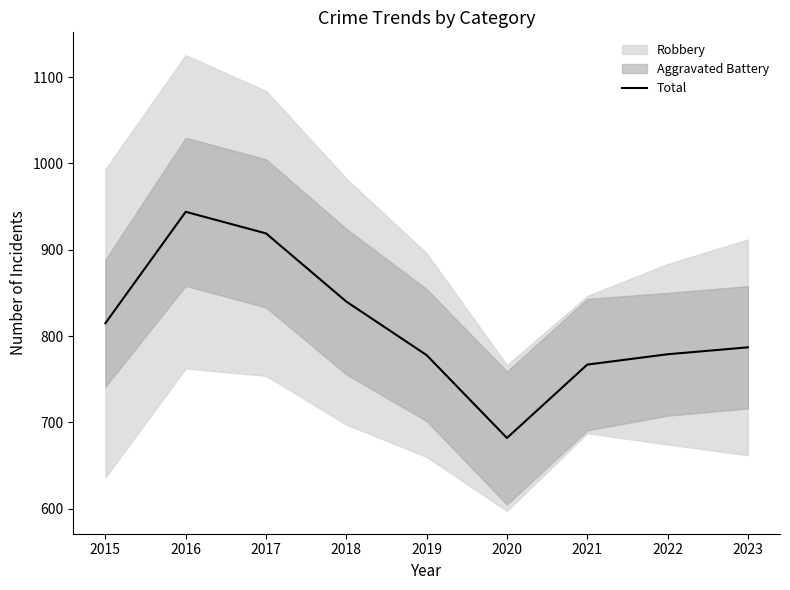

What is the sum of all values?

7311